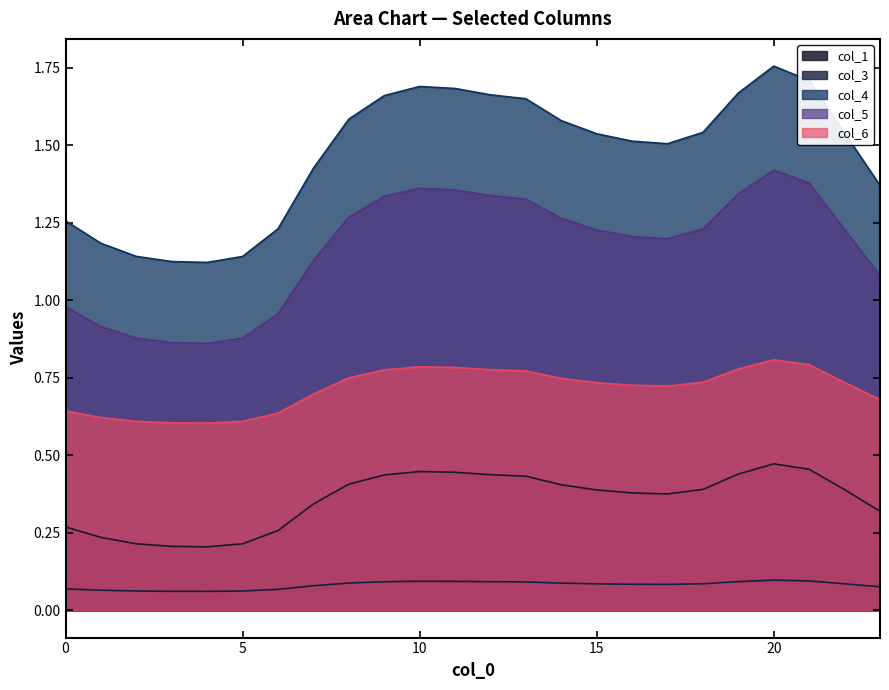

Read the col_4 value at 6.

1.2